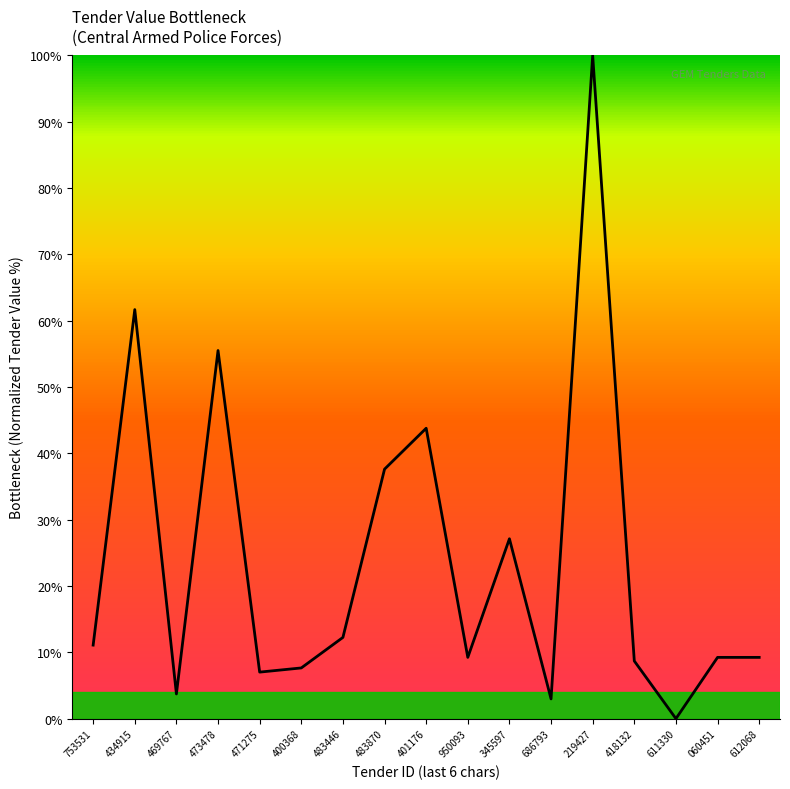

The value at 060451 is 5.2. True or false?

False